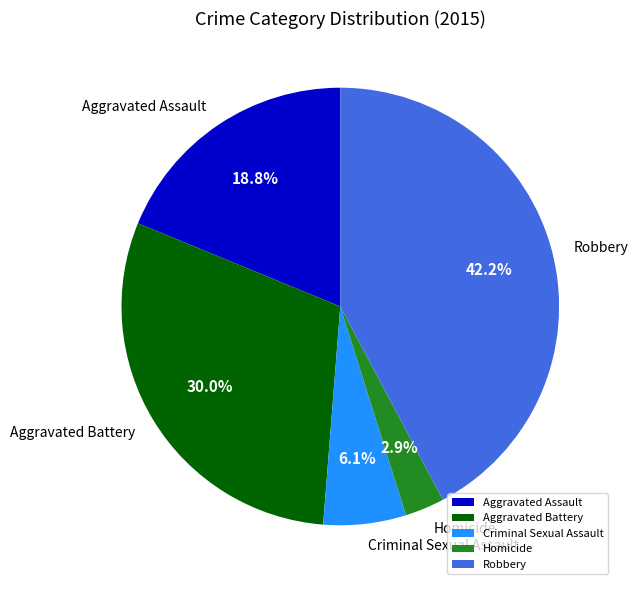

What percentage is the Aggravated Battery slice, to the nearest percent?

30%